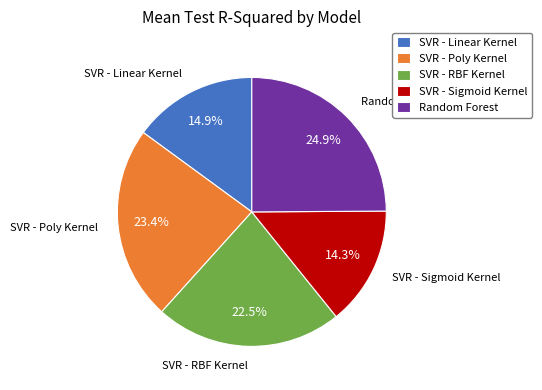

To the nearest percent, what is the average slice percentage?

20%